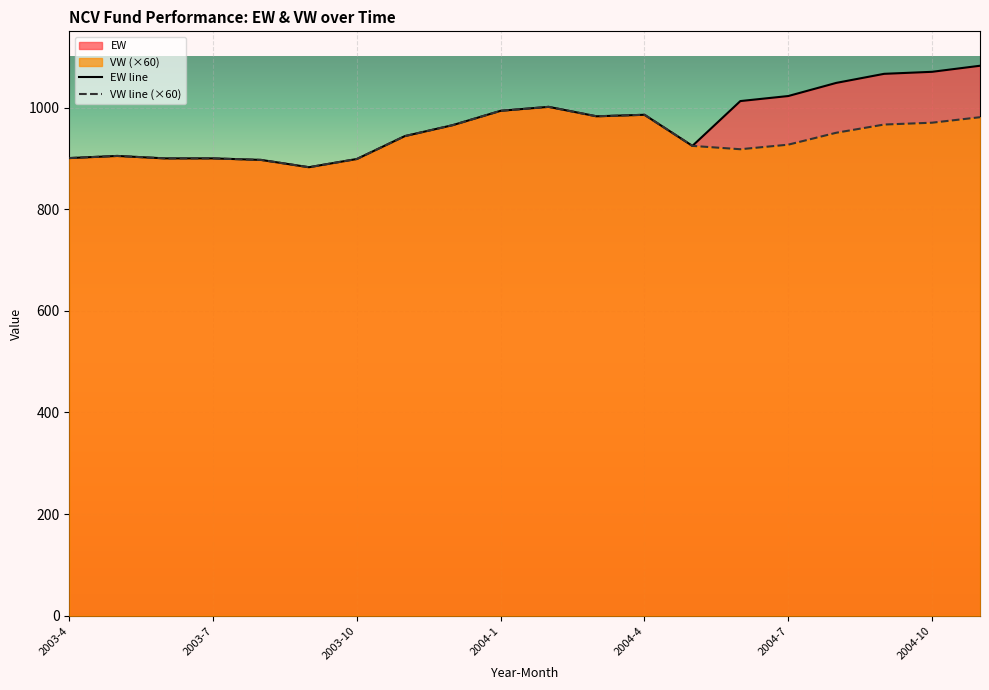

Is it true that EW equals 324.9 at 2004-5?

False